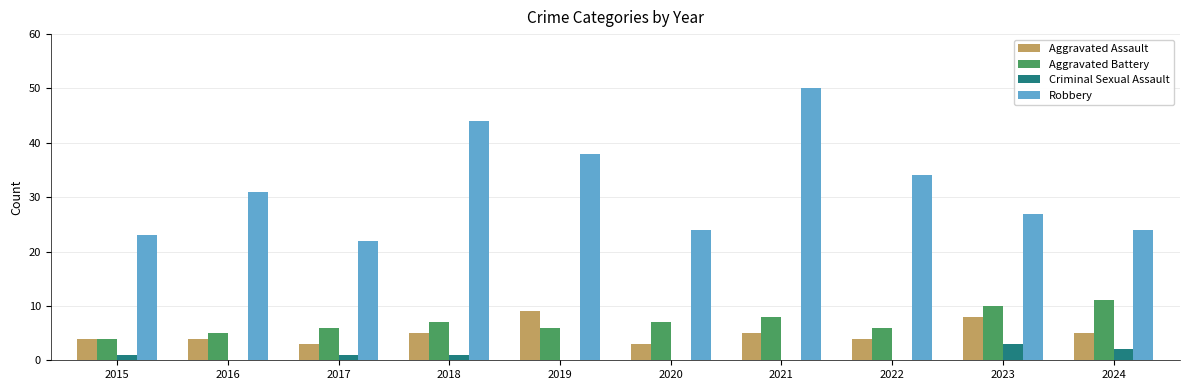

What is the difference between the Aggravated Assault values at 2023 and 2016?

4